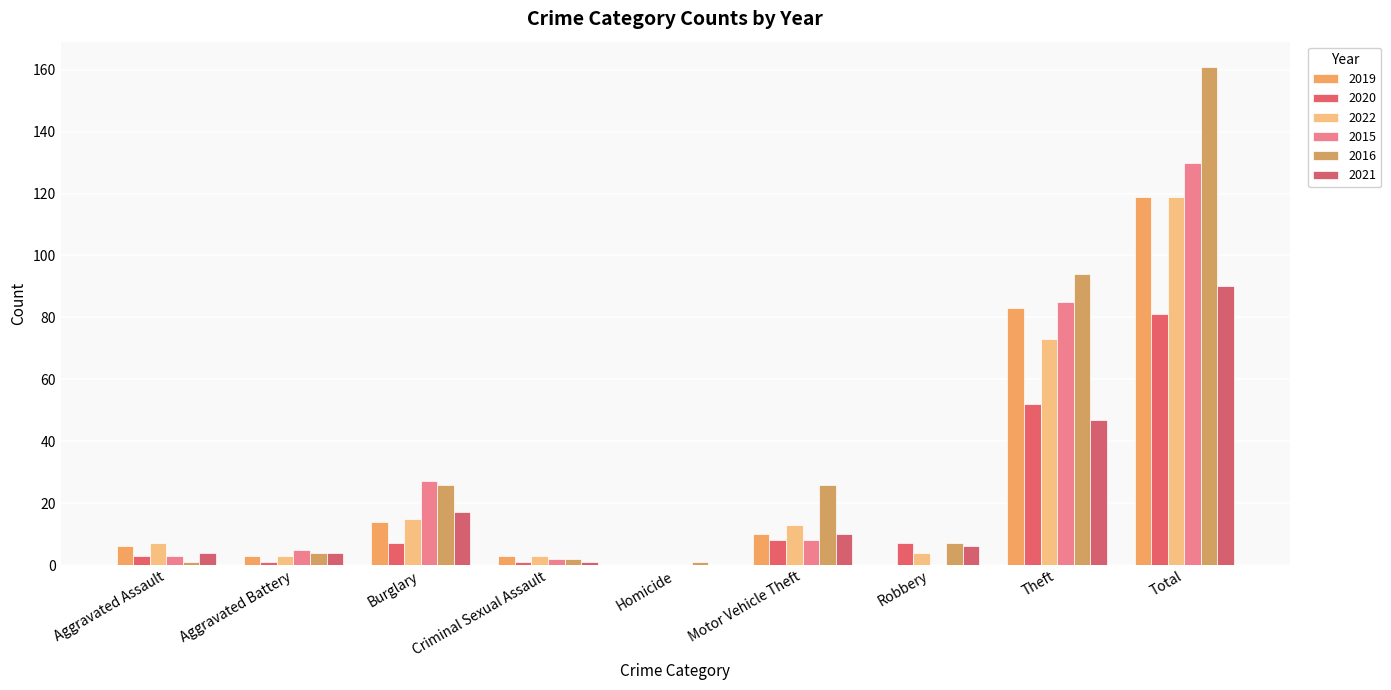

Are the bars grouped side by side (vs. stacked)?

Yes